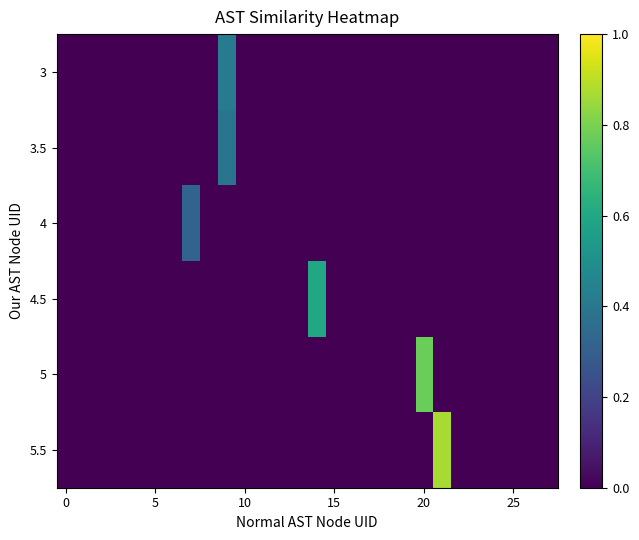

Which series has the largest total across all categories?

5.5